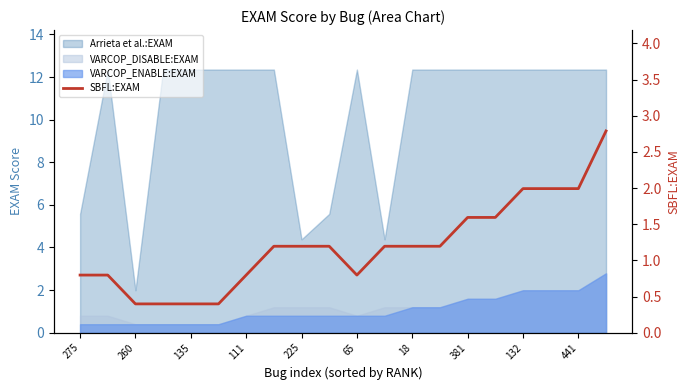

Does the chart display data point markers on the line(s)?

No